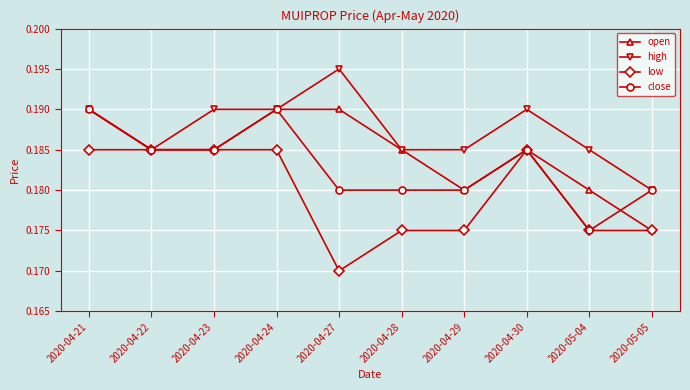

List the series in order of their overall mean, highest first.

high, open, close, low